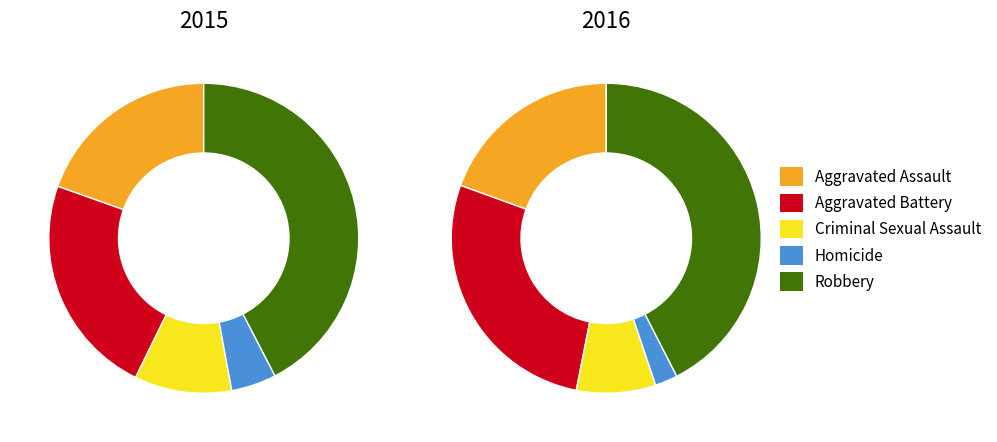

To the nearest percent, what portion does Criminal Sexual Assault represent?

10%